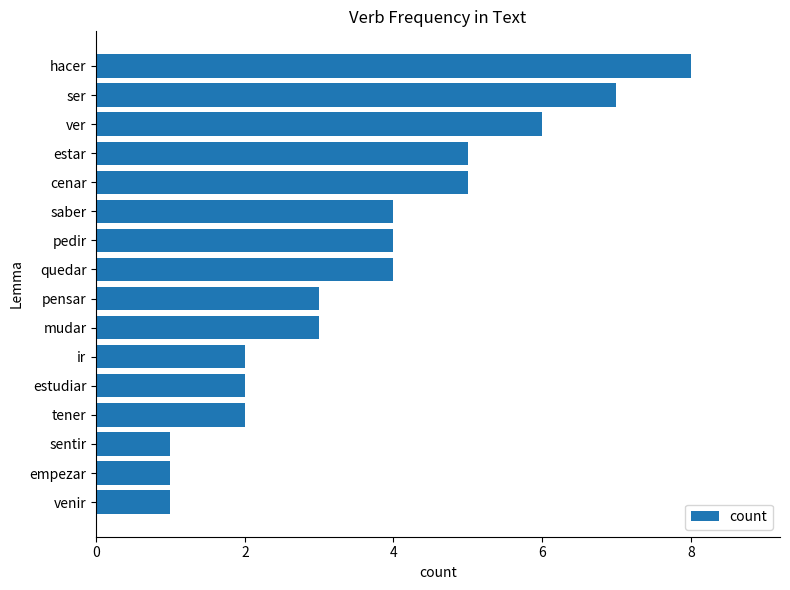

True or false: the data shows 2 at ir.

True